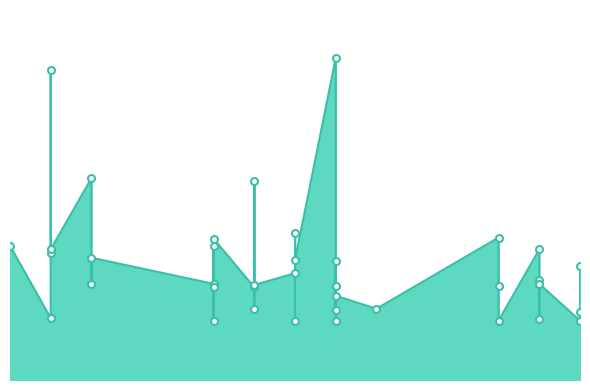

List the labels in order of value, smallest first.

2017-07-26, 2017-07-26, 2017-07-24, 2017-07-20, 2017-07-19, 2017-07-17, 2017-07-25, 2017-07-13, 2017-07-13, 2017-07-26, 2017-07-20, 2017-07-21, 2017-07-18, 2017-07-20, 2017-07-18, 2017-07-17, 2017-07-24, 2017-07-20, 2017-07-18, 2017-07-25, 2017-07-17, 2017-07-14, 2017-07-25, 2017-07-19, 2017-07-26, 2017-07-20, 2017-07-19, 2017-07-14, 2017-07-13, 2017-07-25, 2017-07-13, 2017-07-17, 2017-07-12, 2017-07-17, 2017-07-24, 2017-07-19, 2017-07-18, 2017-07-14, 2017-07-13, 2017-07-20